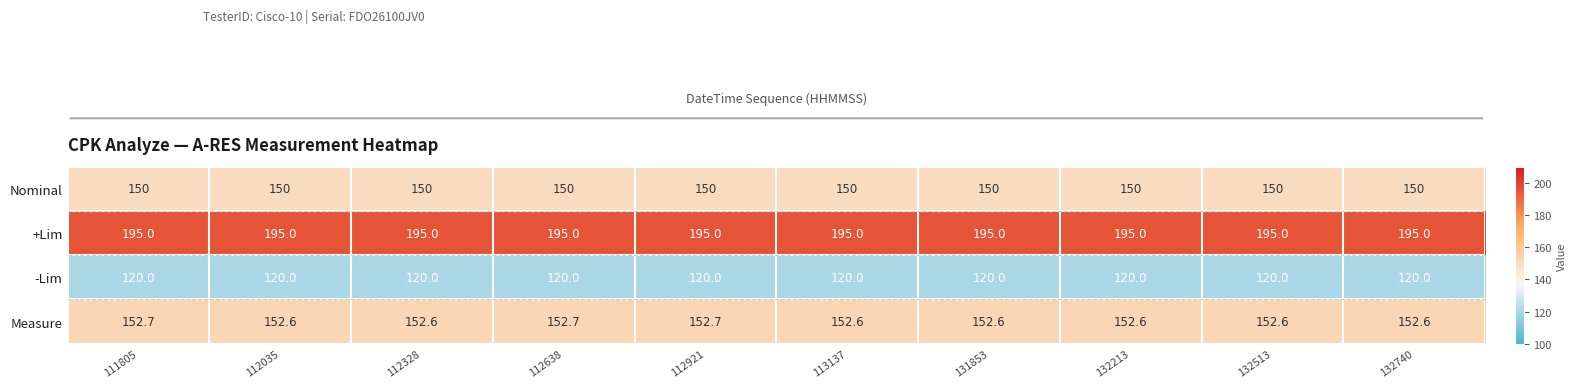

What is the average value of the -Lim series?

120.0